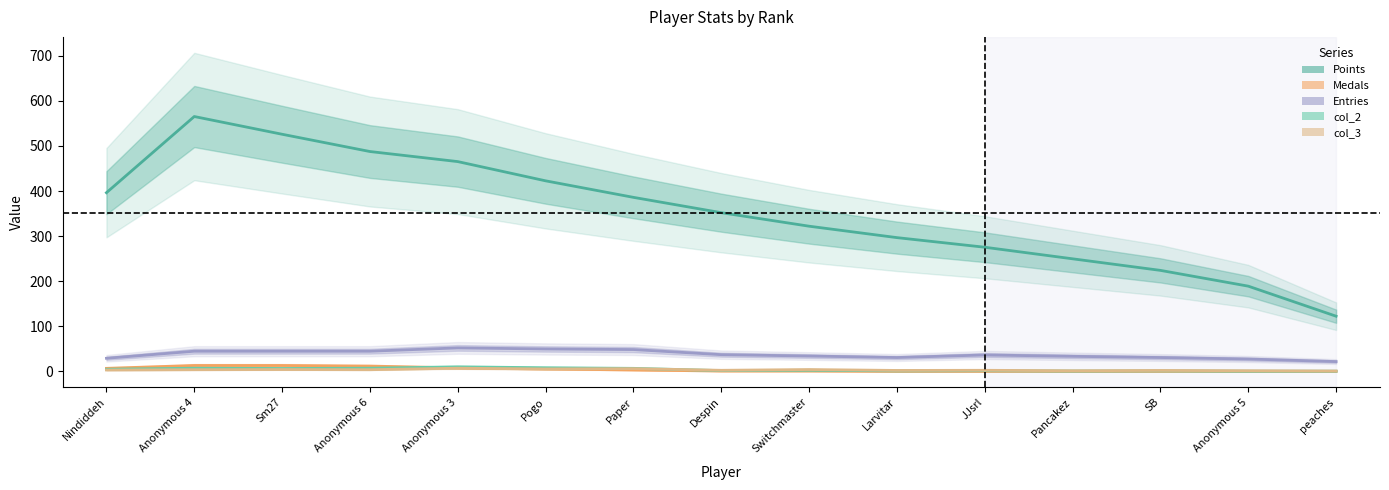

Does the chart display data point markers on the line(s)?

No